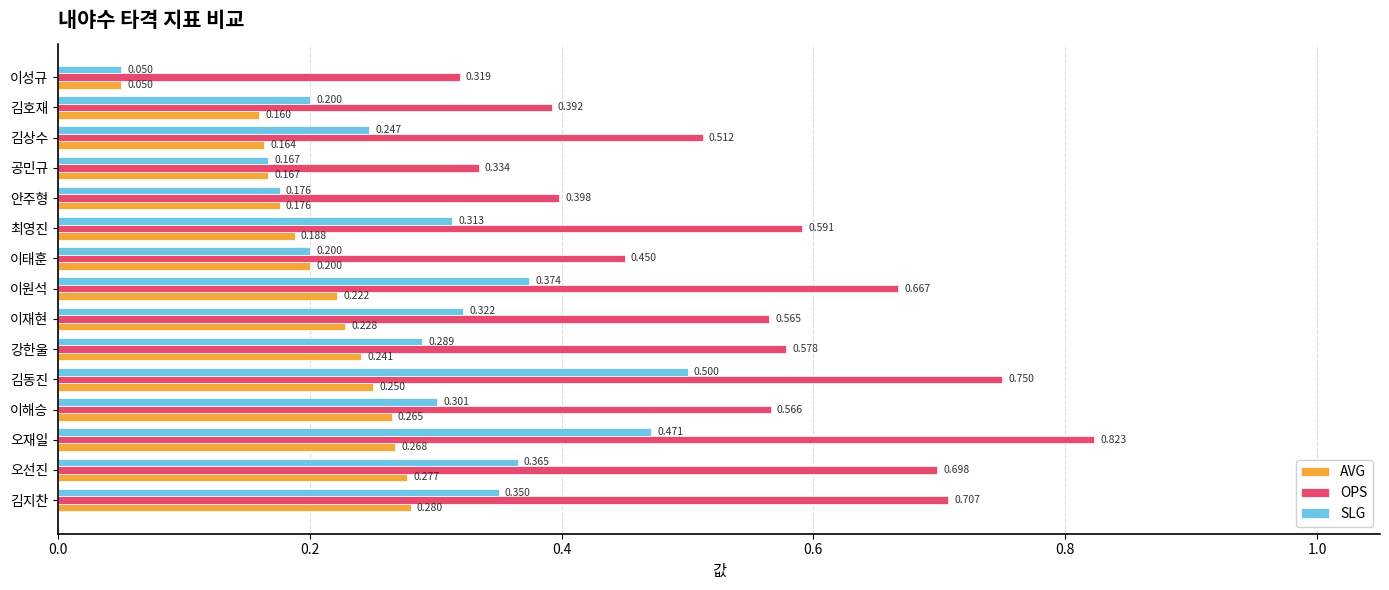

Rank the categories by OPS value from highest to lowest.

오재일, 김동진, 김지찬, 오선진, 이원석, 최영진, 강한울, 이해승, 이재현, 김상수, 이태훈, 안주형, 김호재, 공민규, 이성규